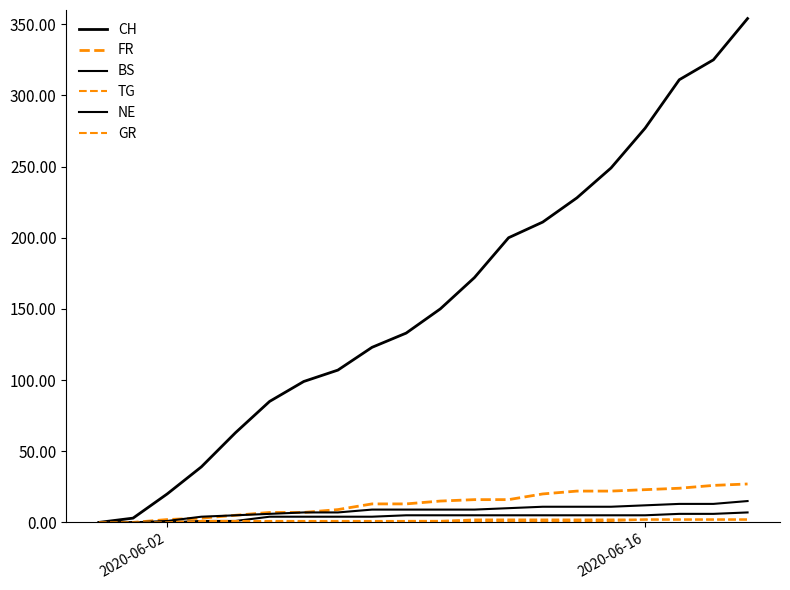

True or false: GR and CH cross at least once.

False